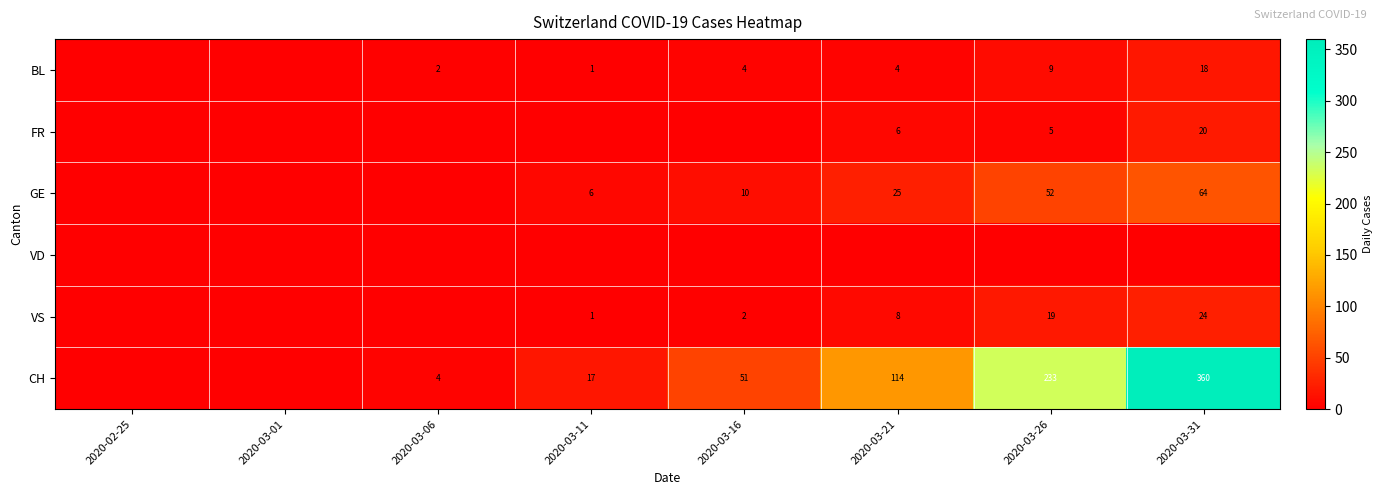

True or false: CH has a value of 63 at 2020-03-21.

False